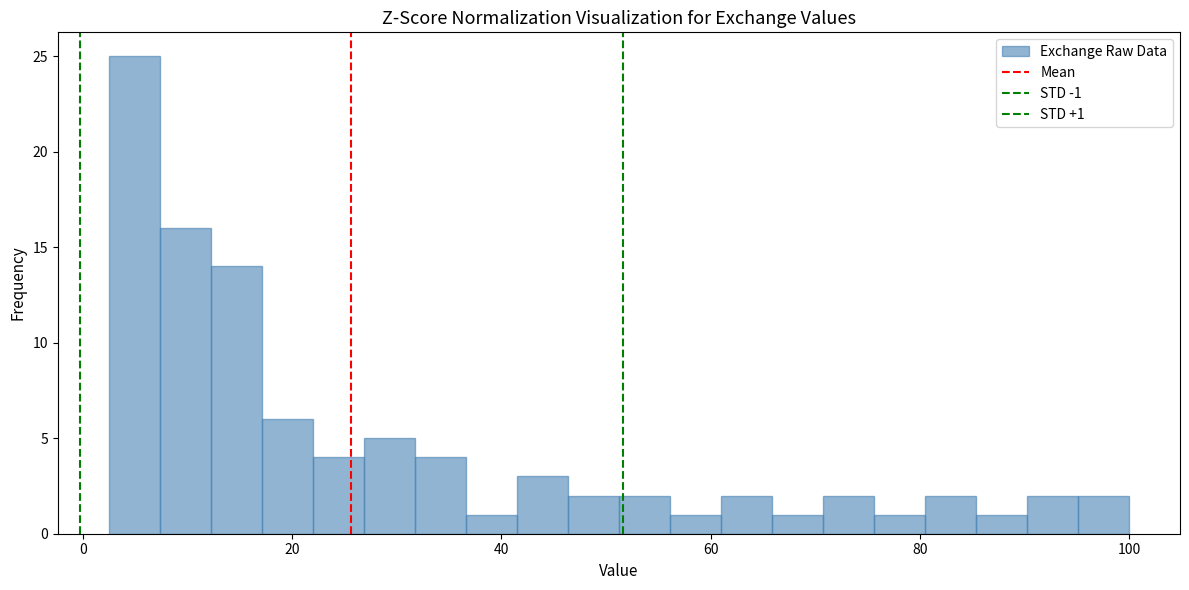

Around what value on the x-axis is the tallest bar? Give the approximate position of its centre, as read against the axis.

4